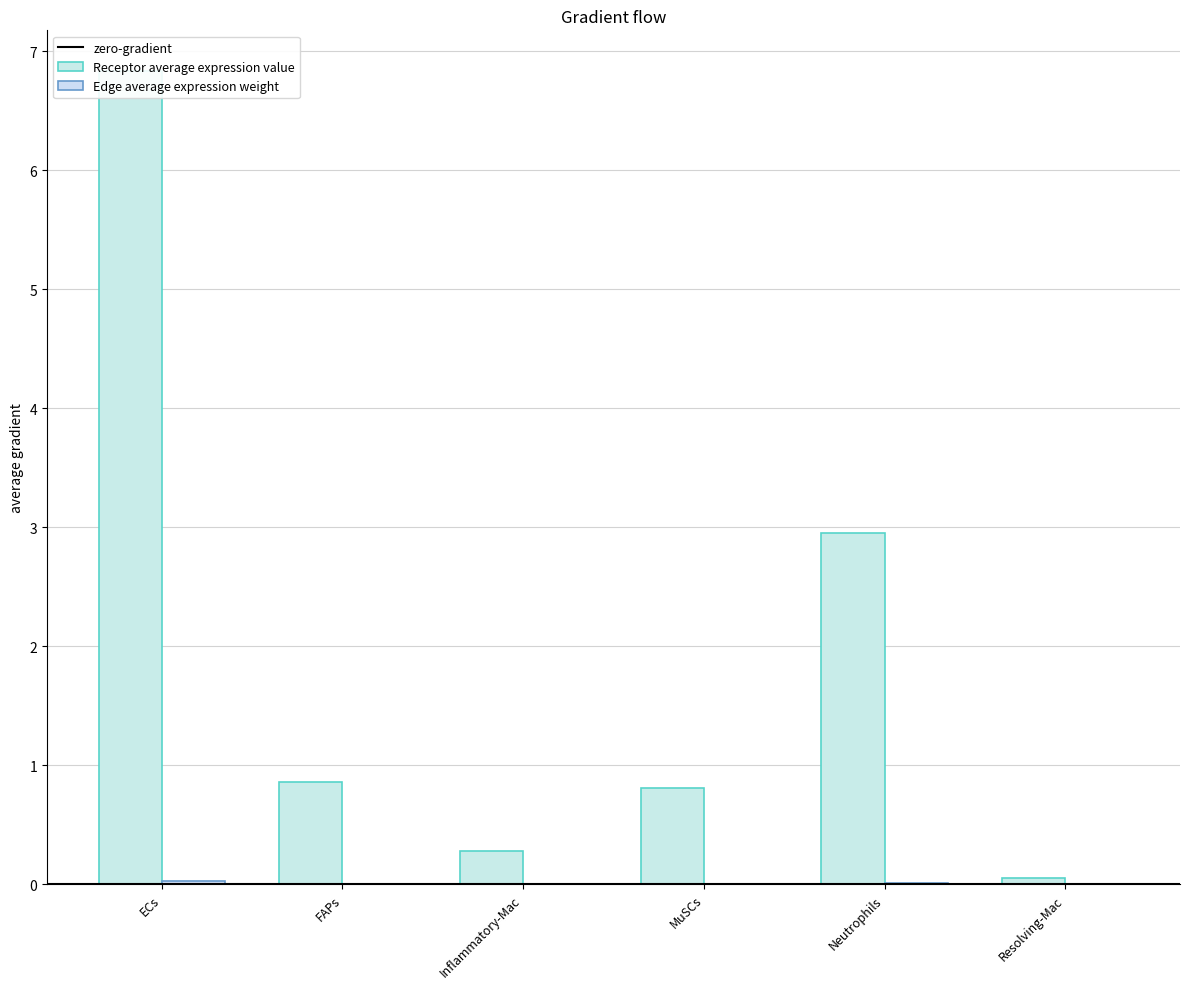

Which category has the highest value across all series?

ECs